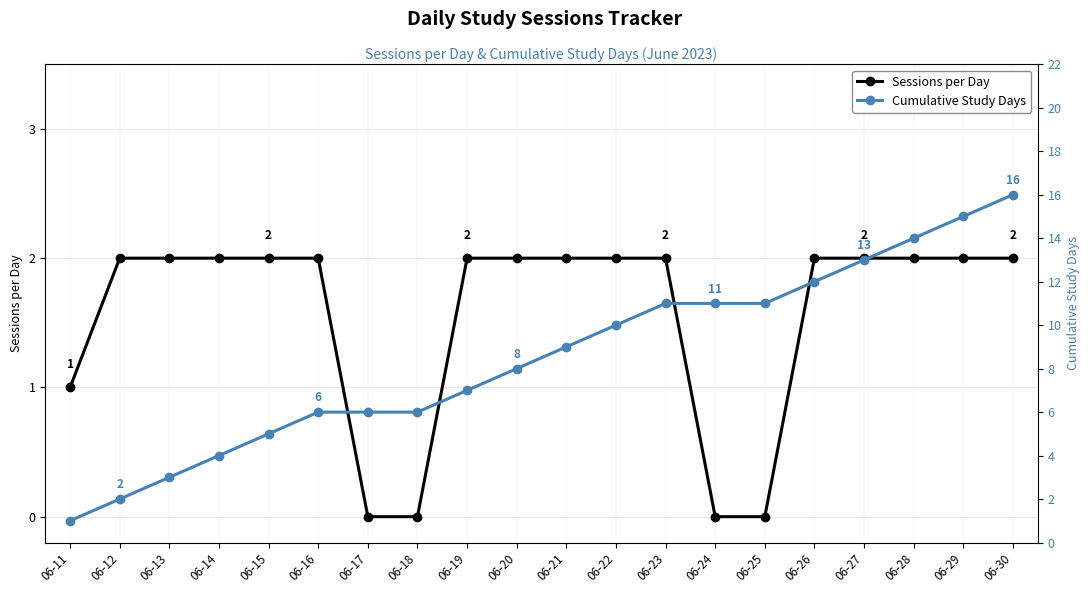

How many lines are shown in the chart?

2